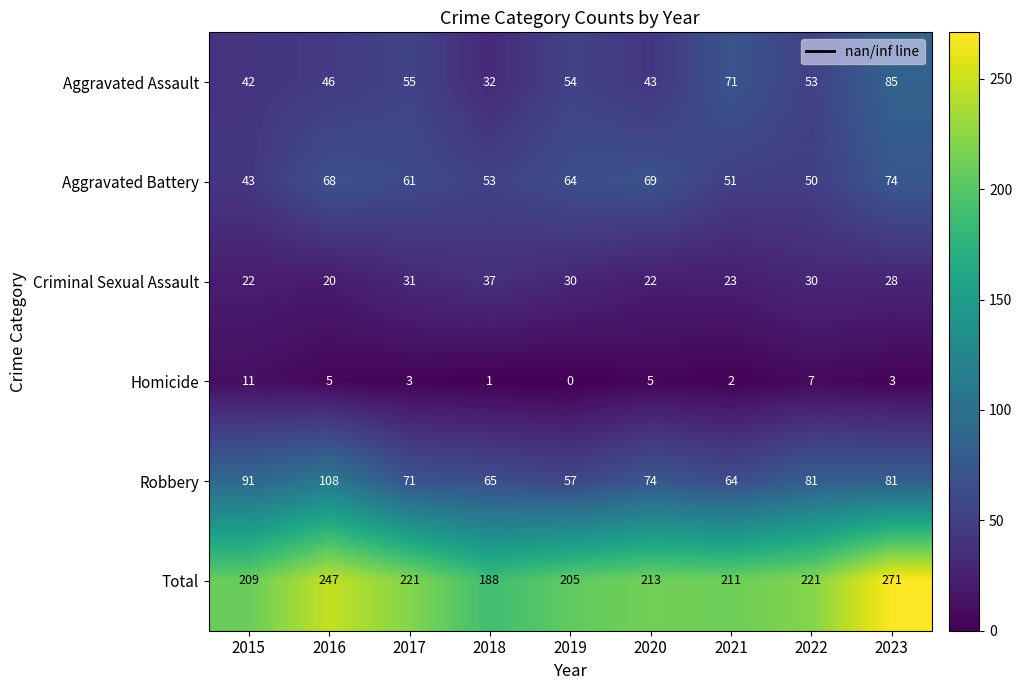

Rank the series at 2023 from highest to lowest value.

Total, Aggravated Assault, Robbery, Aggravated Battery, Criminal Sexual Assault, Homicide